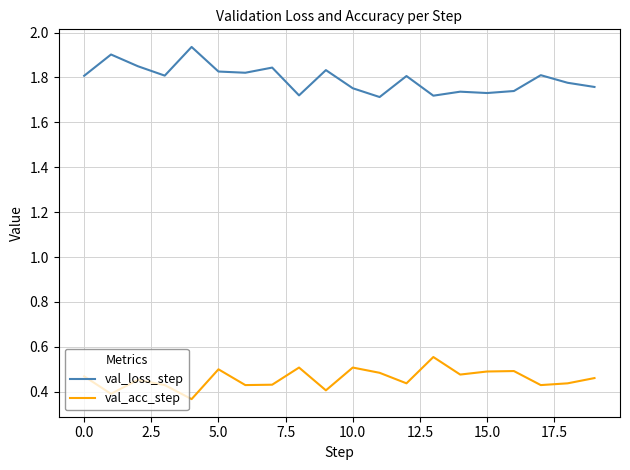

How many interior local peaks does the val_acc_step series have?

6